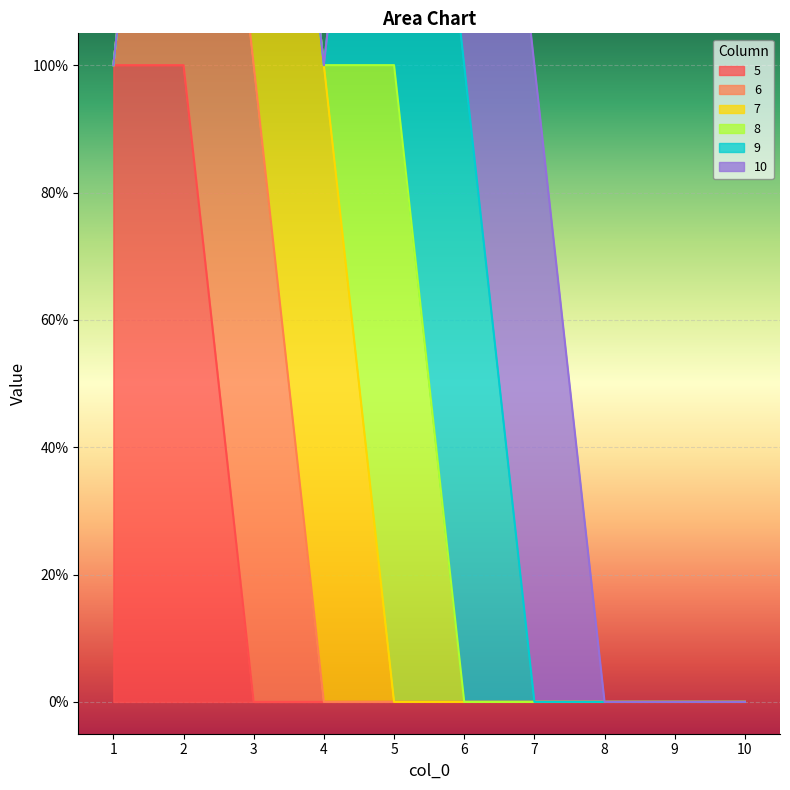

List the series in order of their peak value, highest first.

5, 6, 7, 8, 9, 10